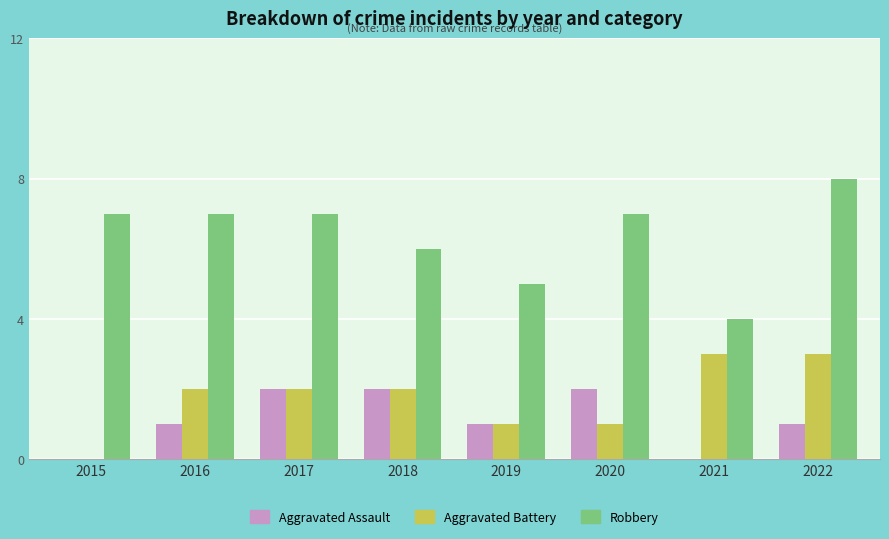

Between 2020 and 2021, which series saw the biggest shift?

Robbery